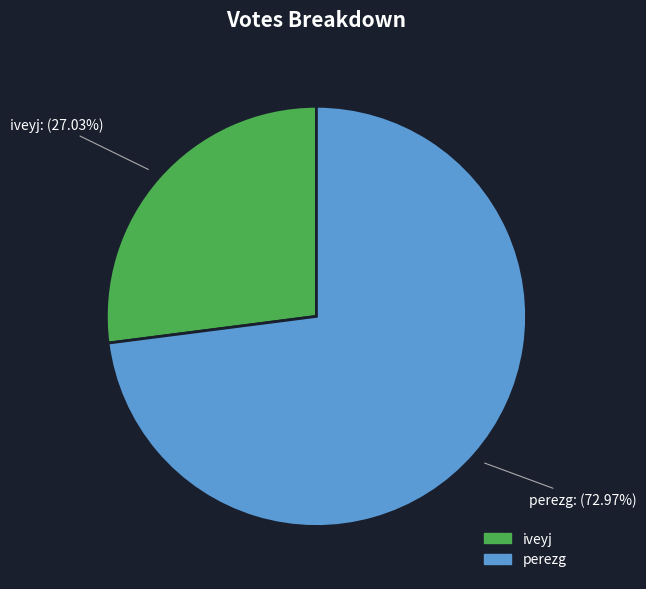

Which slice is the smallest?

iveyj